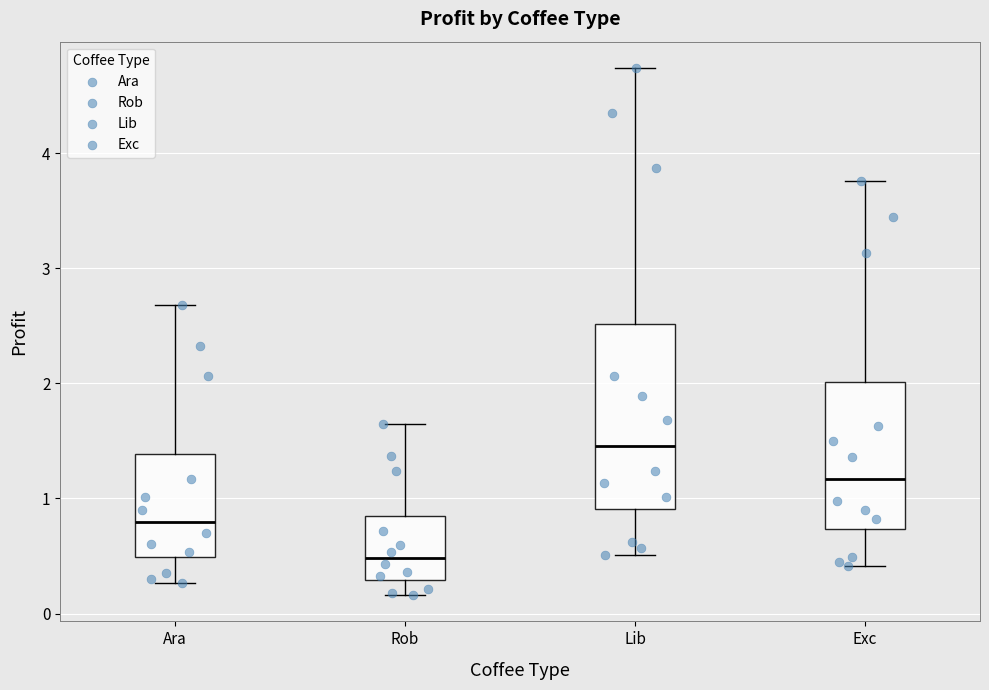

Comparing the boxes themselves (not the whiskers), which one is the tallest?

Lib